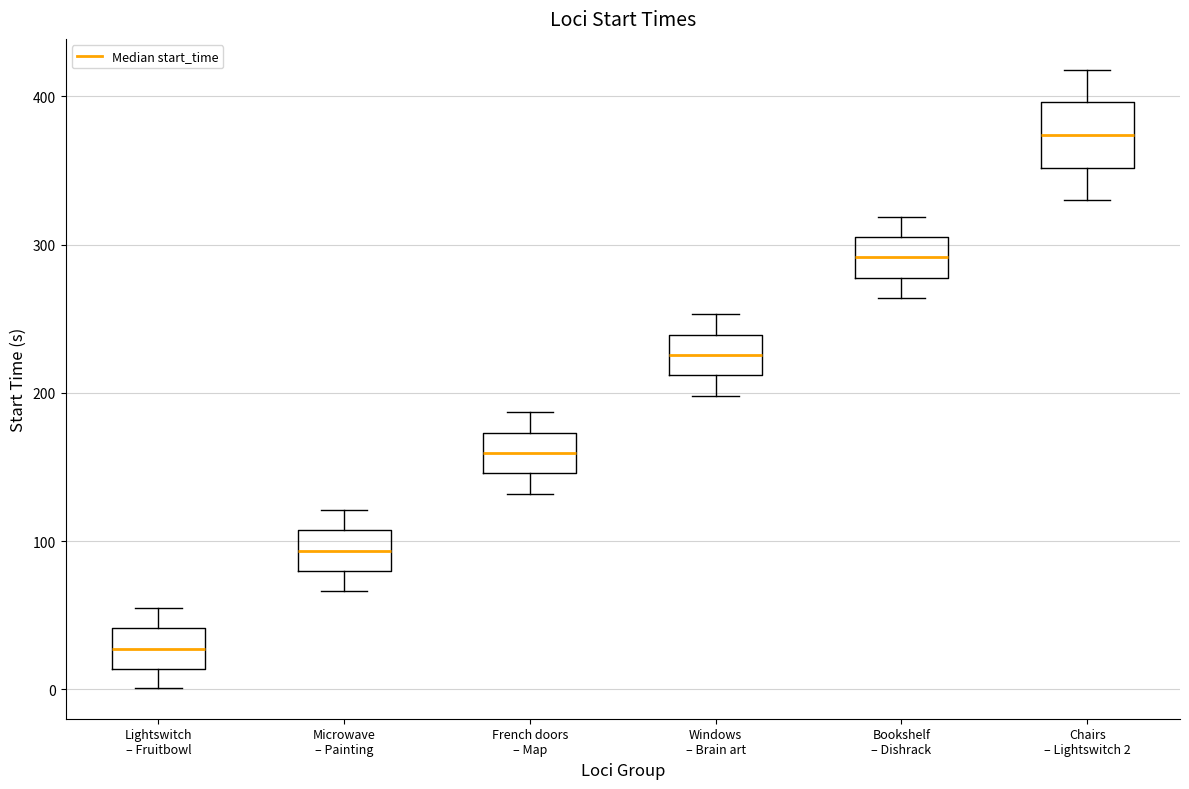

Which box is the tallest, from its lower edge to its upper edge?

Chairs – Lightswitch 2